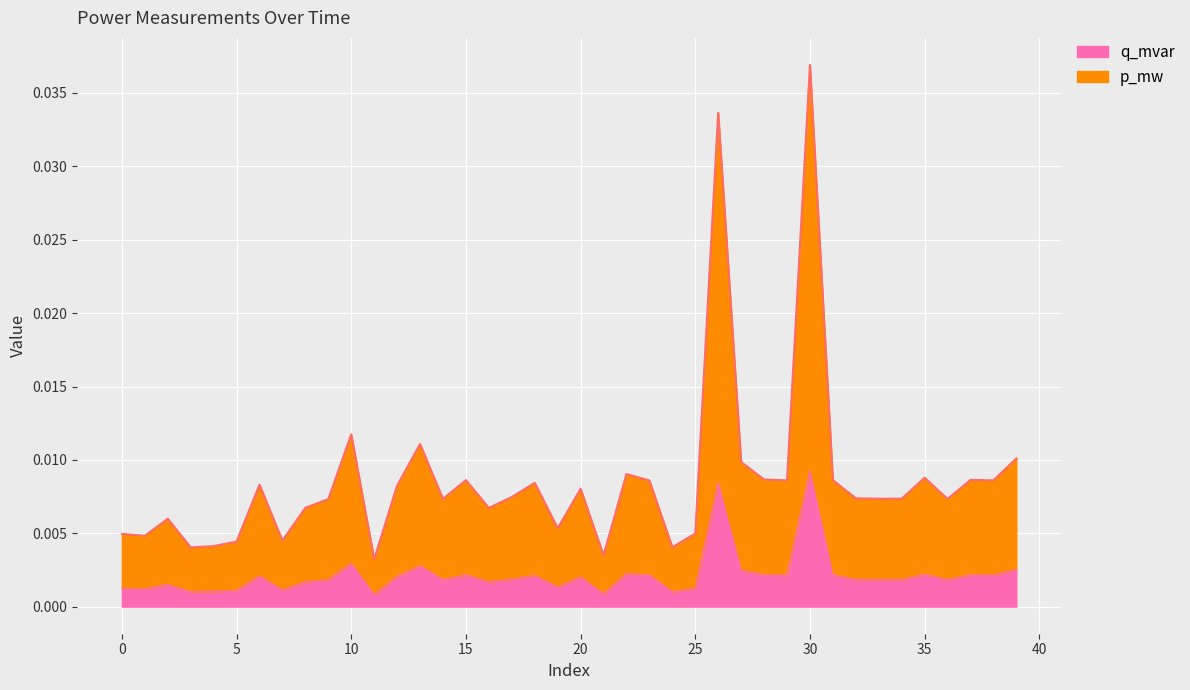

Where is q_mvar nearest to the value 0?

11